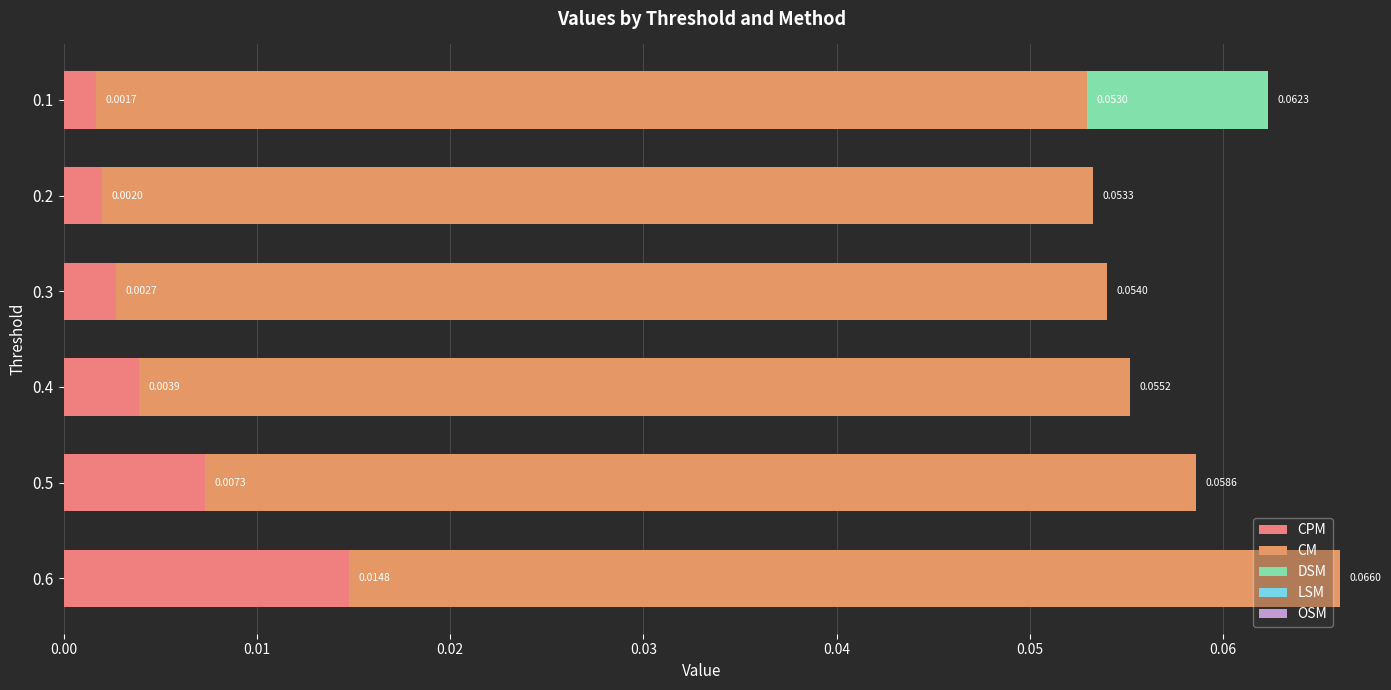

How many categories are shown in the chart?

6